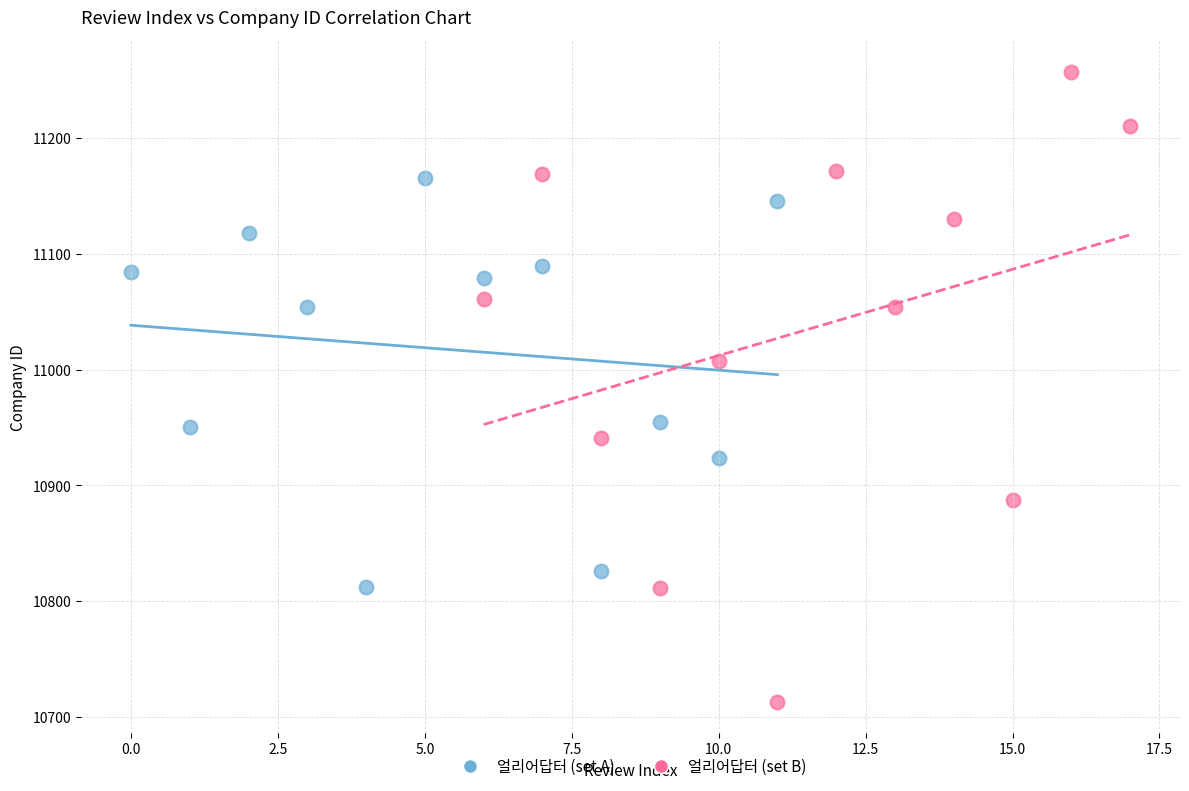

Which series reaches the maximum Y coordinate?

얼리어답터 (set B)